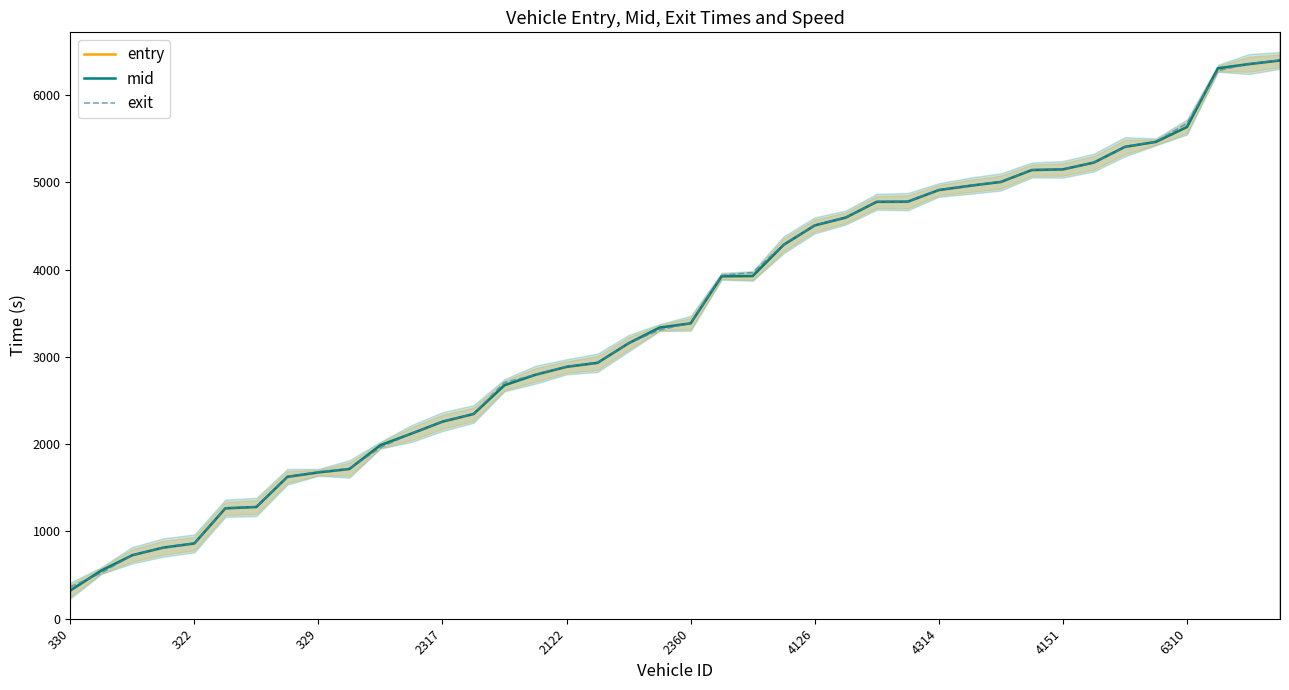

What is the minimum value shown in the chart?

321.2